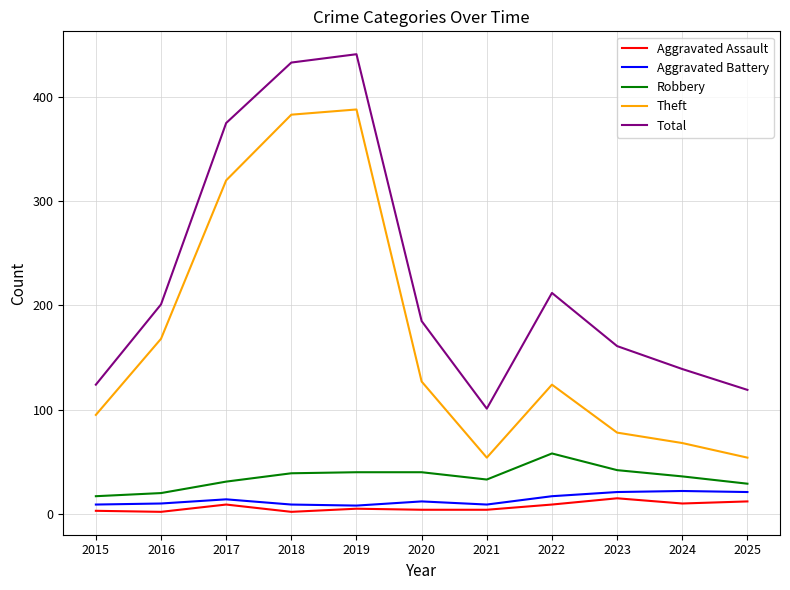

What is the lowest value of the Robbery series?

17